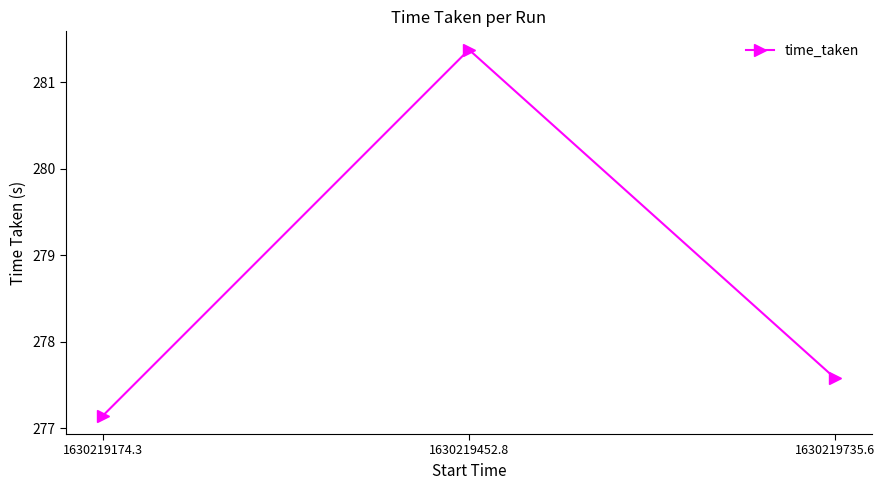

List the labels in order of value, largest first.

1630219452.8, 1630219735.6, 1630219174.3